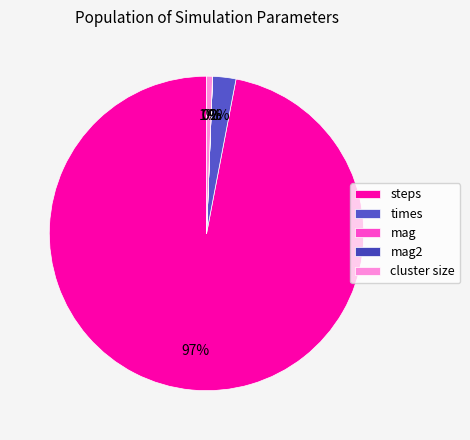

True or false: mag2 accounts for 0% of the total.

True